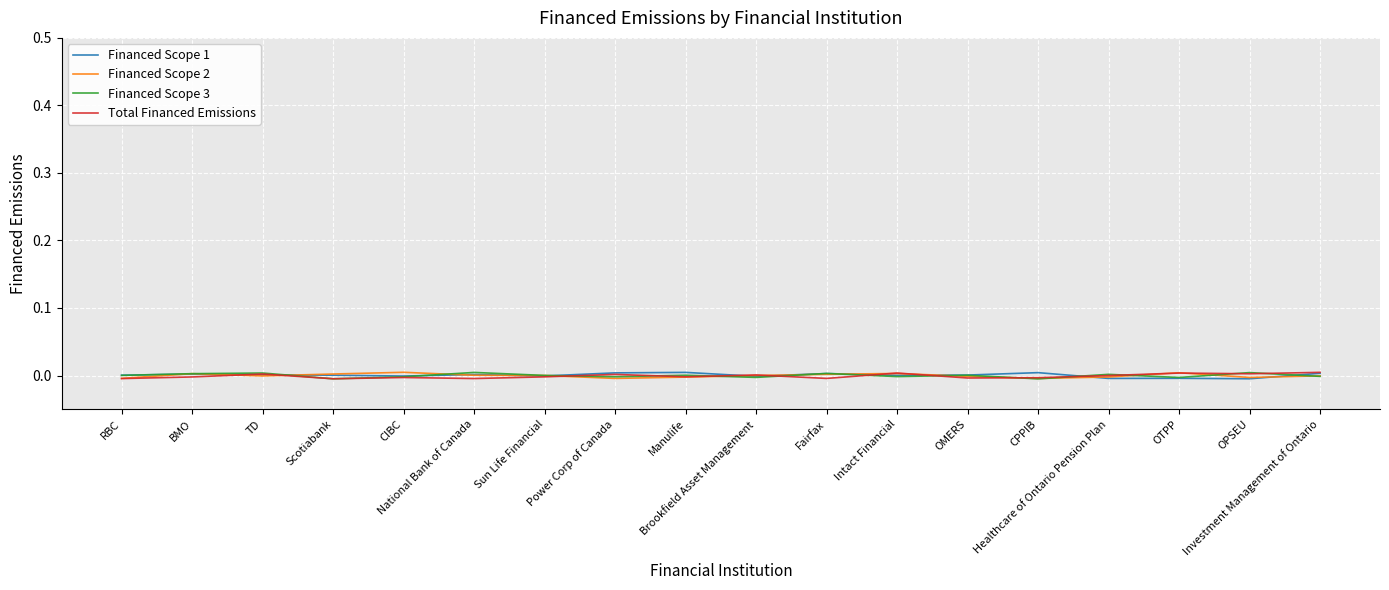

Is this an area chart (filled region under the line)?

No